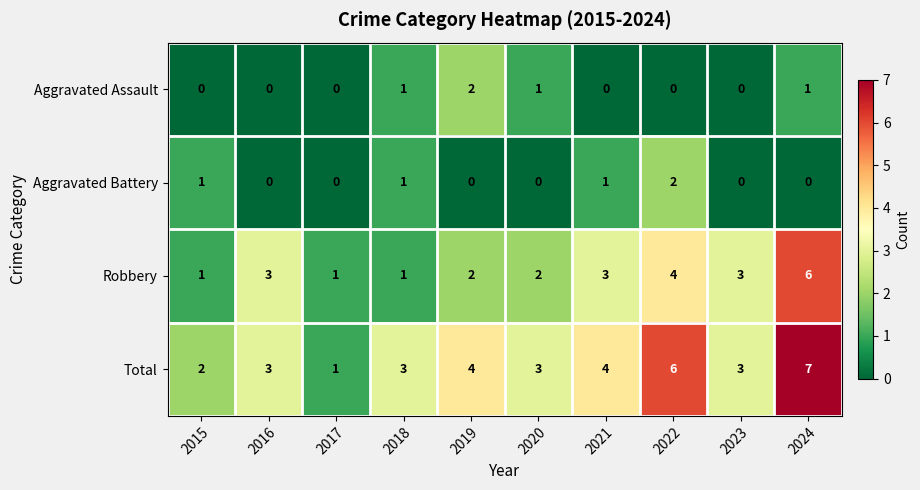

What value does the Robbery series have at 2016?

3